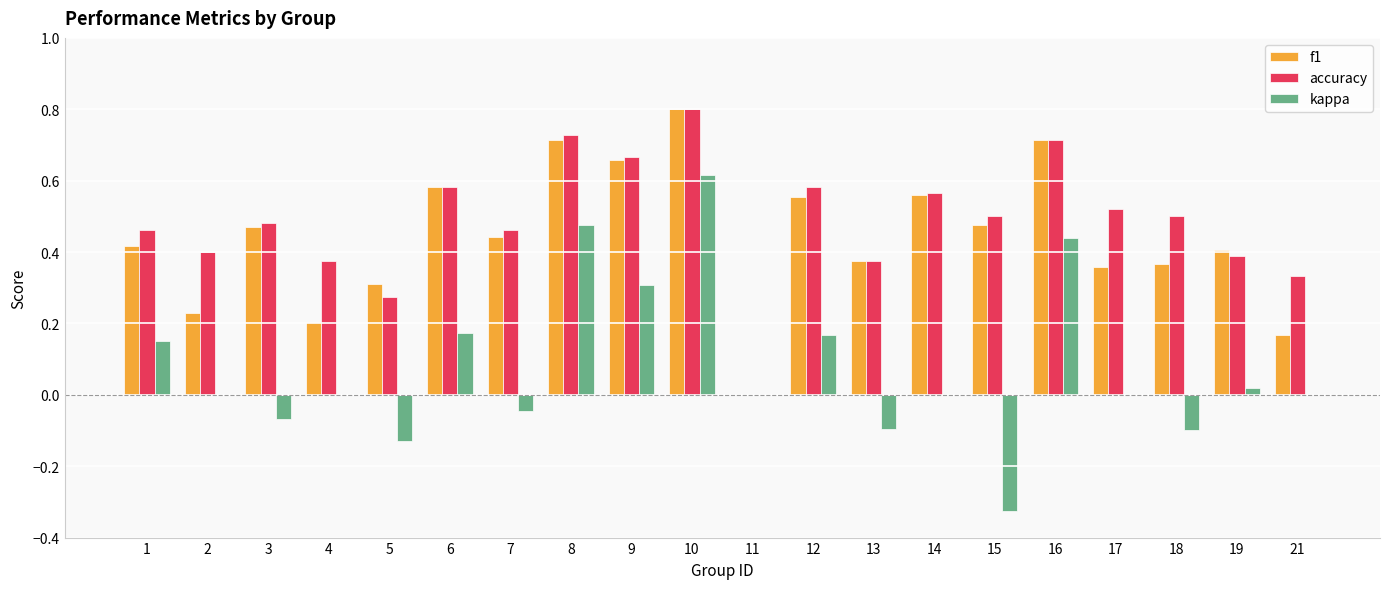

What is the sum of all kappa values?

1.6